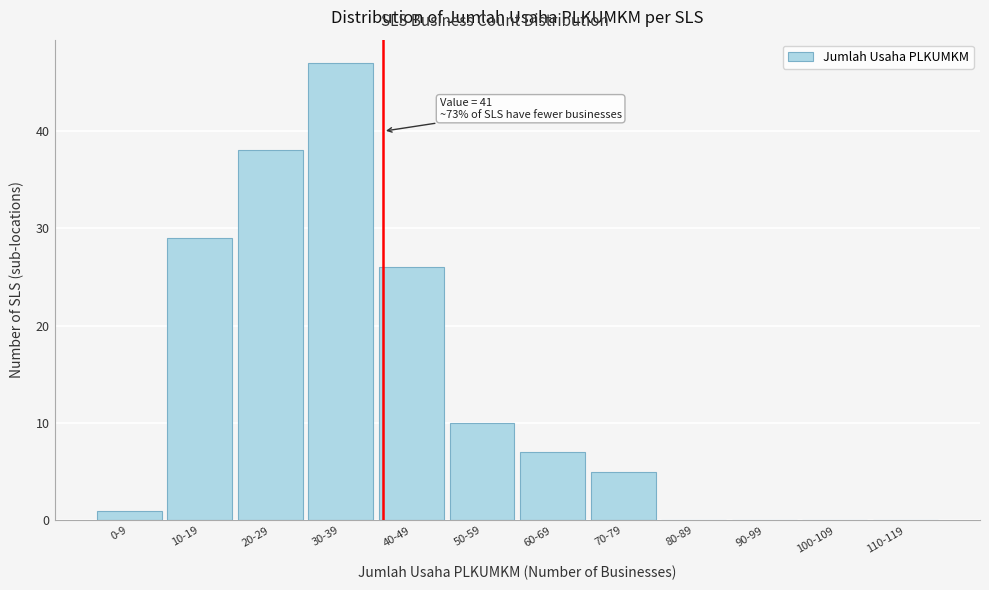

Reading right to left, what are all the values shown in this chart?

110-119=0	100-109=0	90-99=0	80-89=0	70-79=5	60-69=7	50-59=10	40-49=26	30-39=47	20-29=38	10-19=29	0-9=1